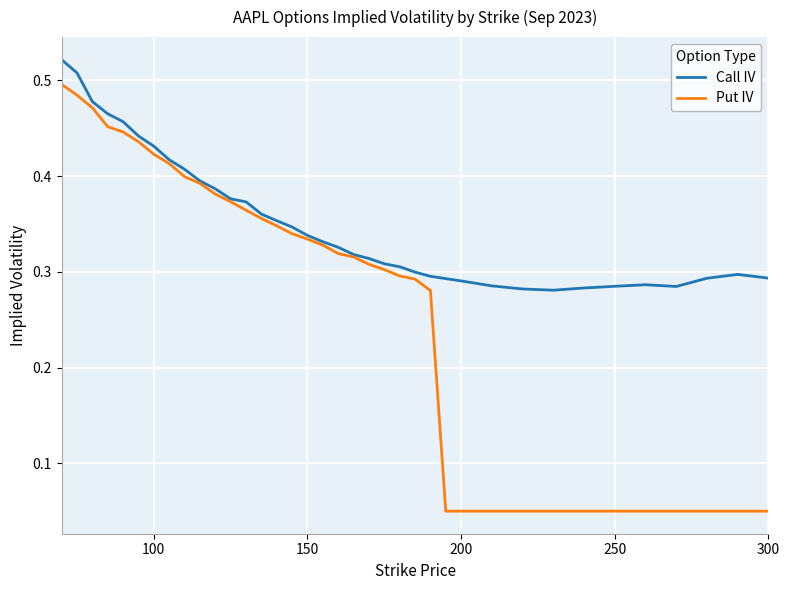

At how many categories does at least one series exceed 0?

38